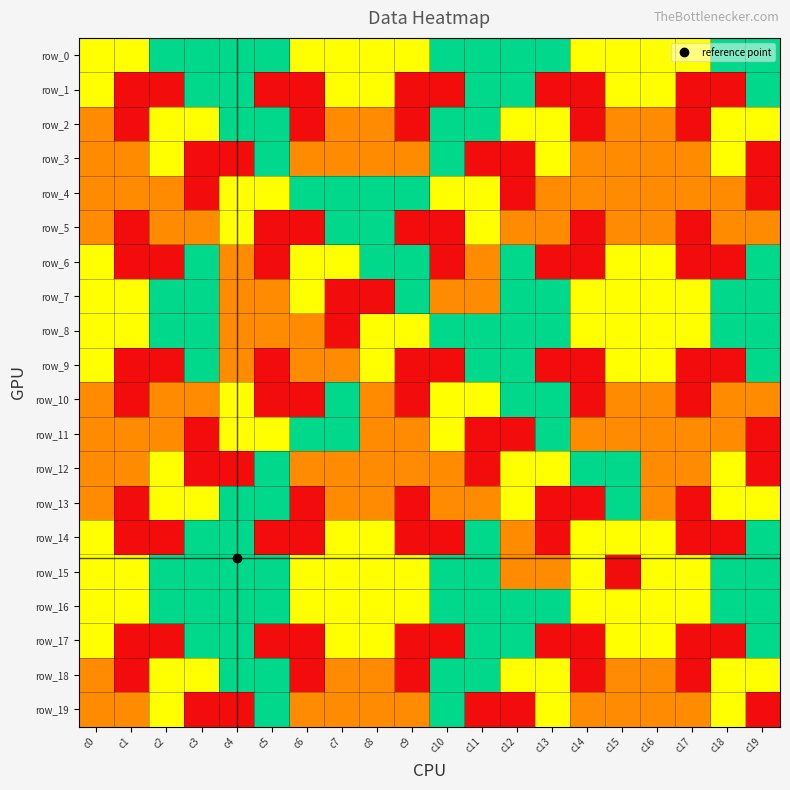

At which category is the sum across all series the highest?

c4